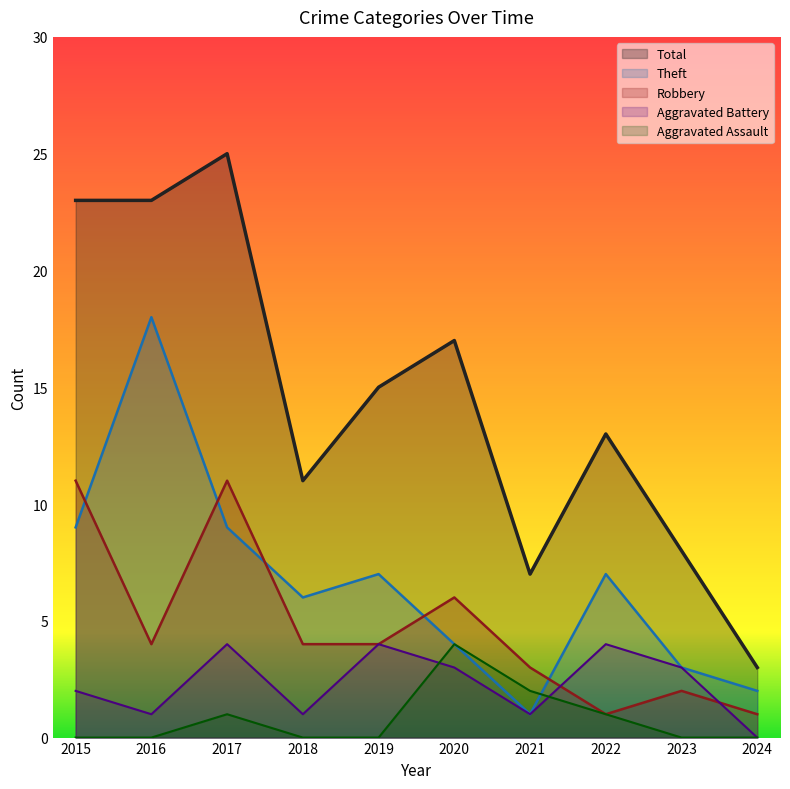

What is the difference between the second highest and second lowest values in the Robbery series?

10